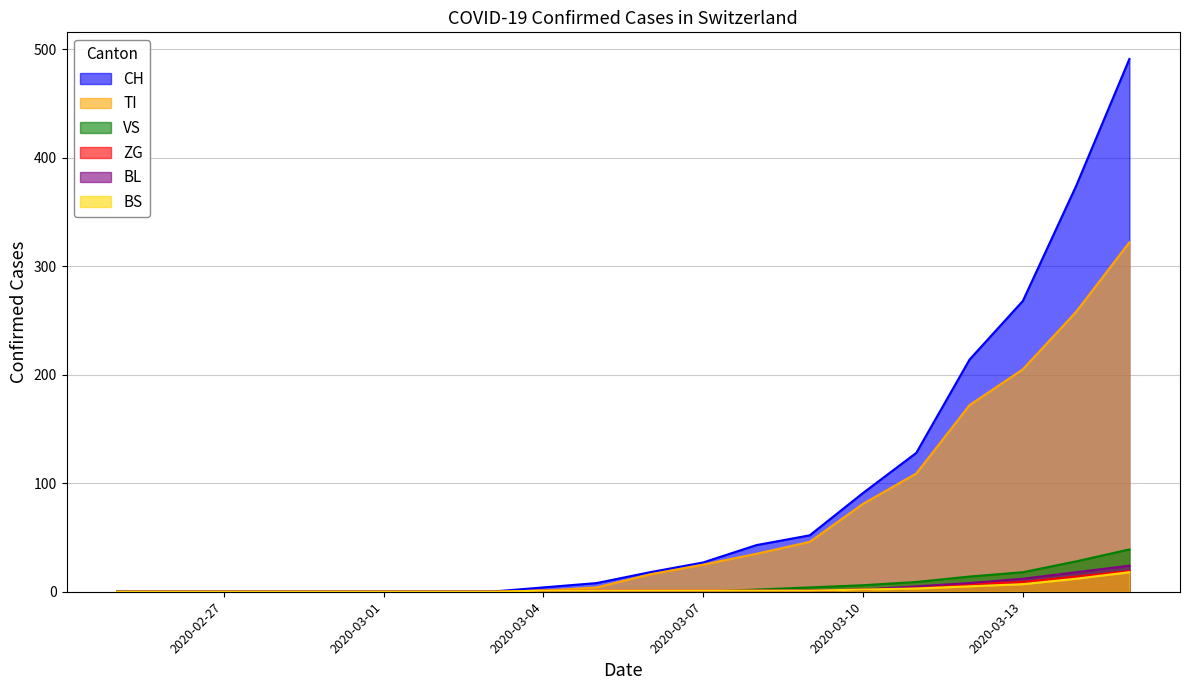

What is the sum of all VS values?

120